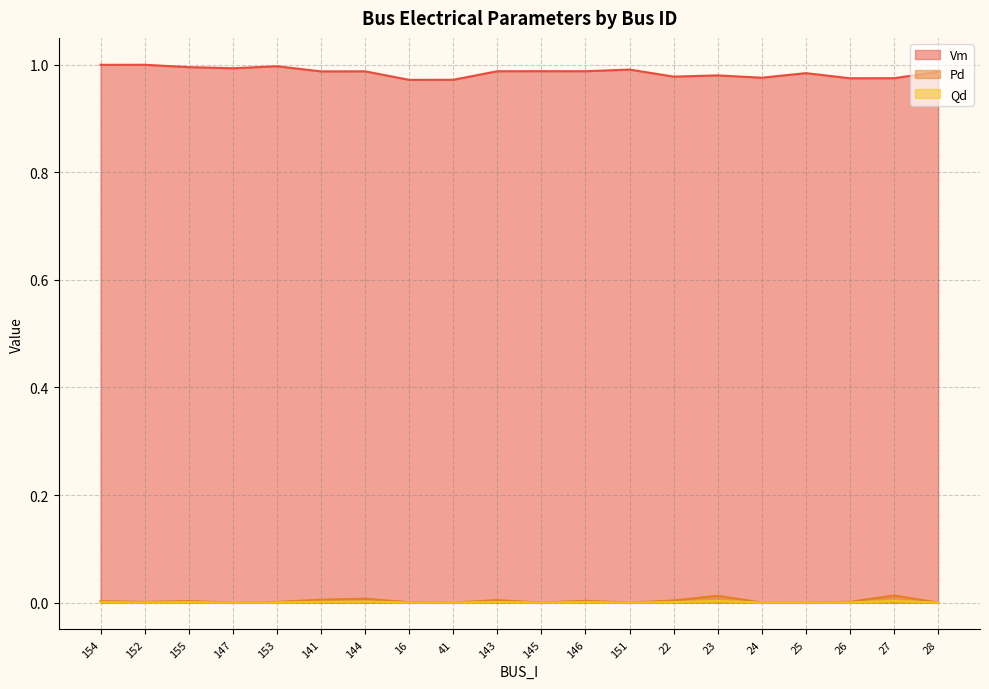

The value of Qd at 144 is 0.0. True or false?

True